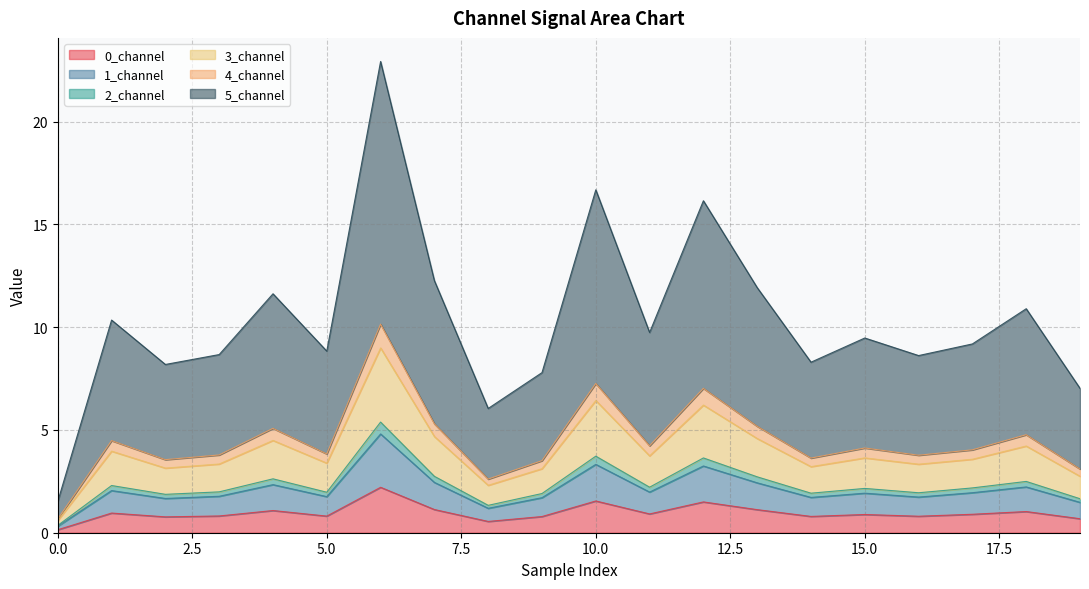

What is the maximum value for 0_channel?

2.2